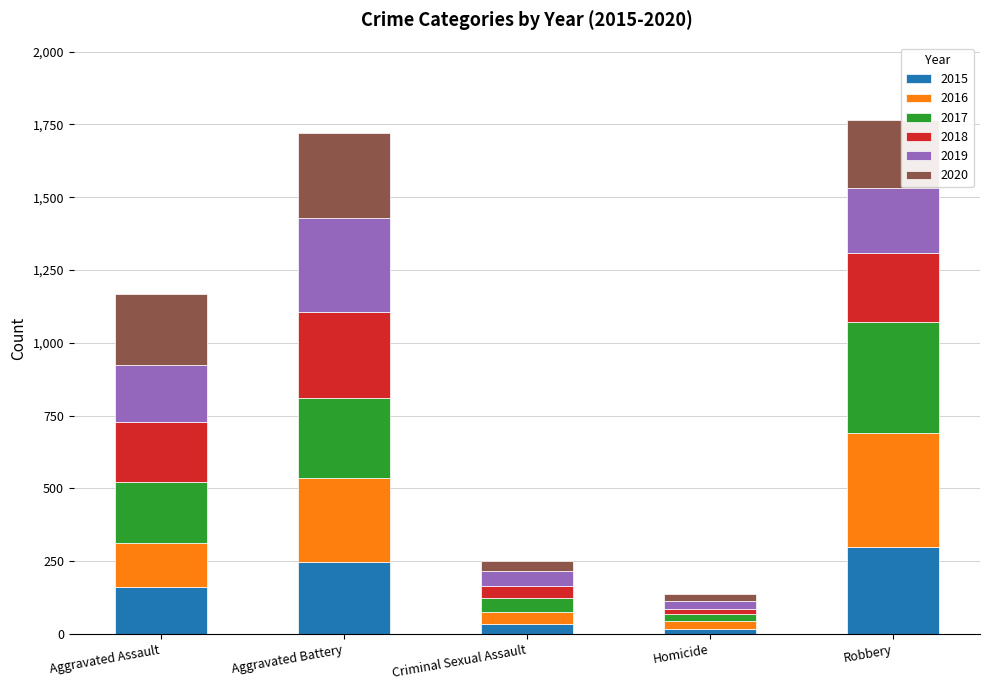

At which label does 2015 reach its peak?

Robbery